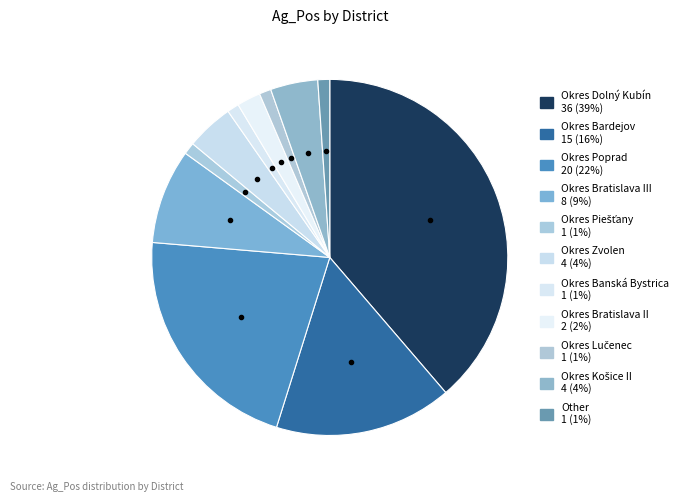

What is the largest slice in the pie chart?

Okres Dolný Kubín